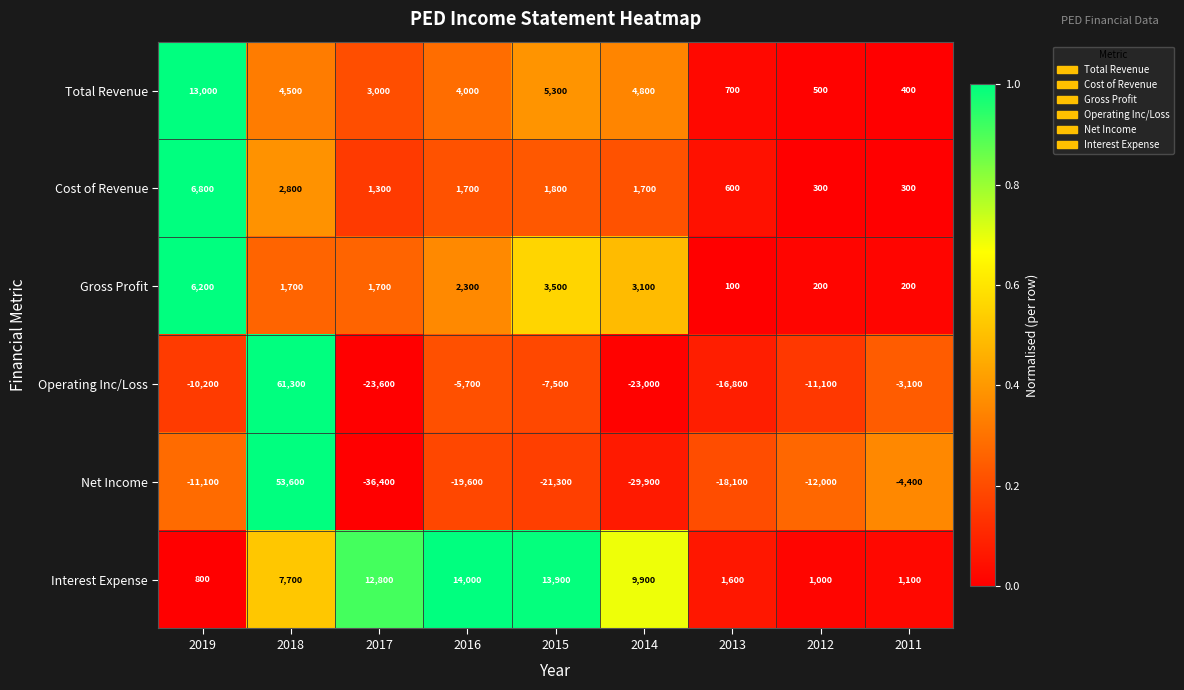

How many categories are shown in the chart?

9